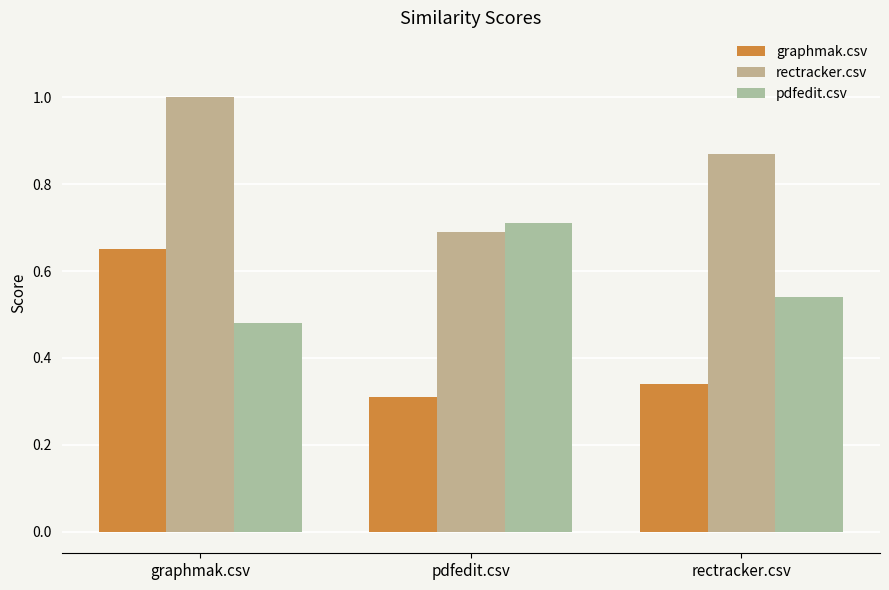

Which has a higher value, rectracker.csv or pdfedit.csv?

rectracker.csv